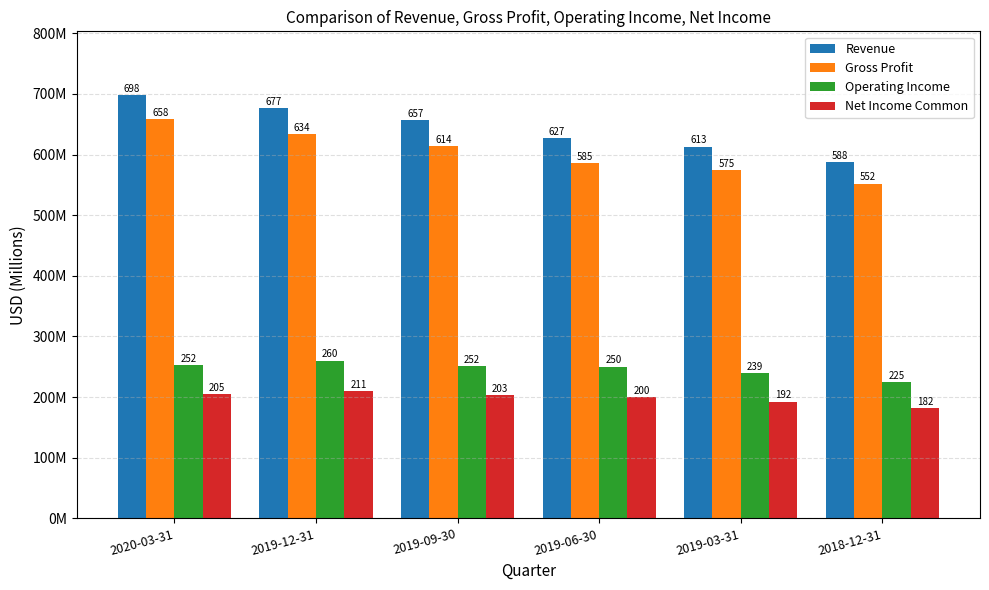

Between 2018-12-31 and 2019-03-31, which is larger?

2019-03-31